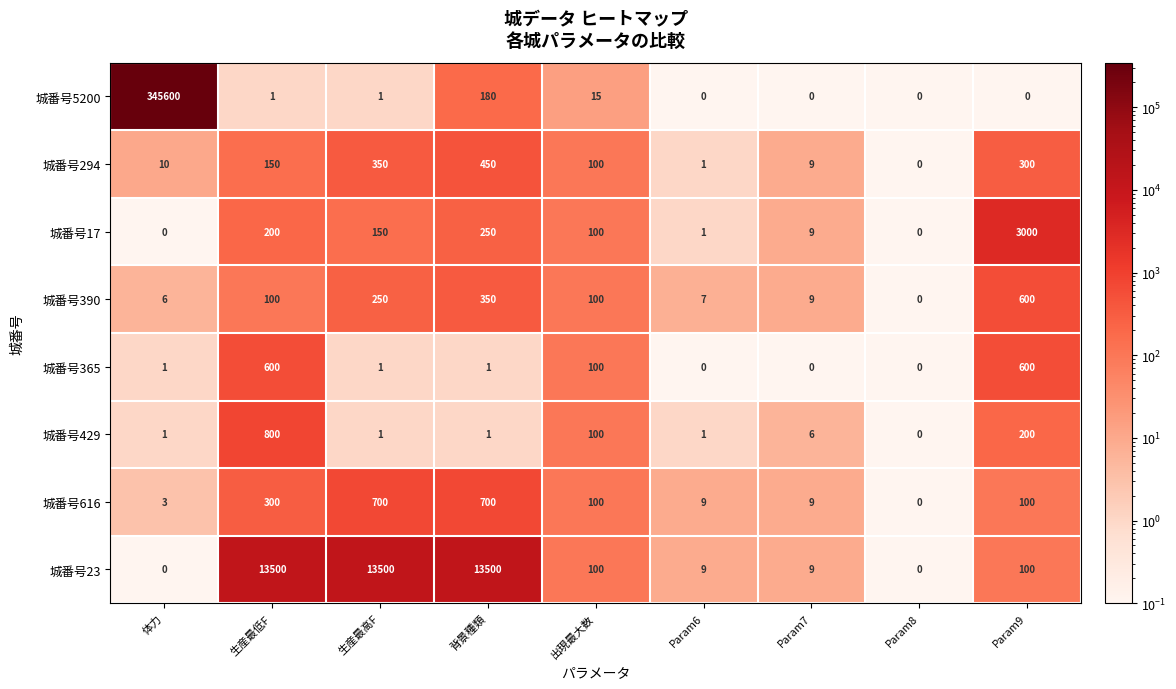

What is the difference between the second highest and minimum values in the 城番号390 series?

350